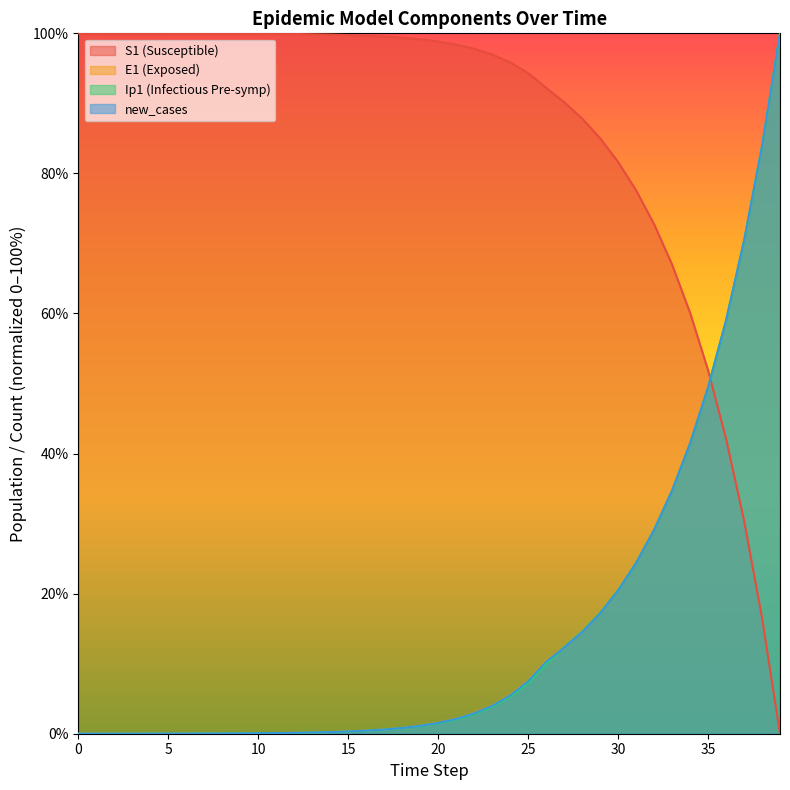

How many lines are shown in the chart?

4